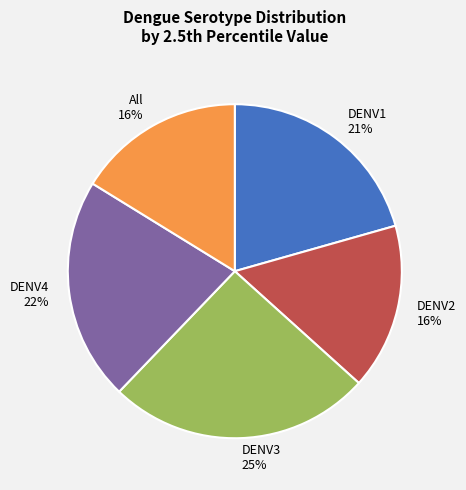

Which has a higher value, DENV4 or DENV2?

DENV4